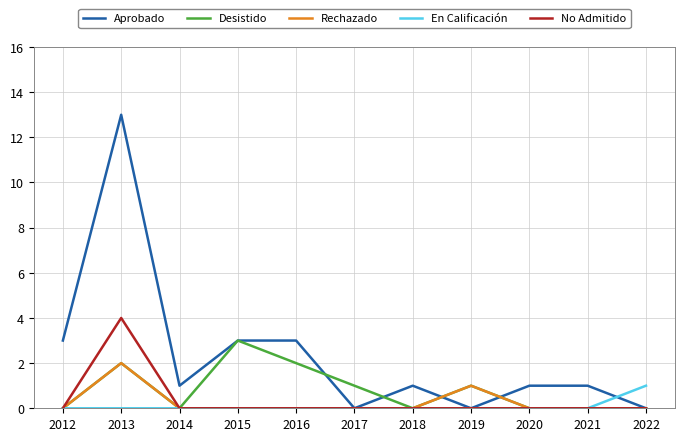

Where does the Aprobado series first go above 1?

2012